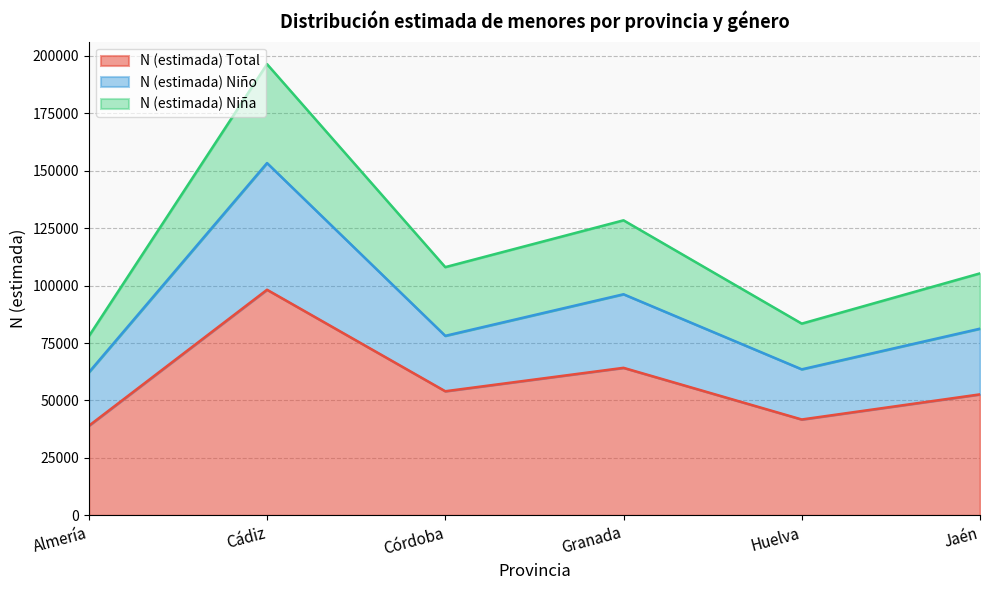

At which category is the sum across all series the highest?

Cádiz